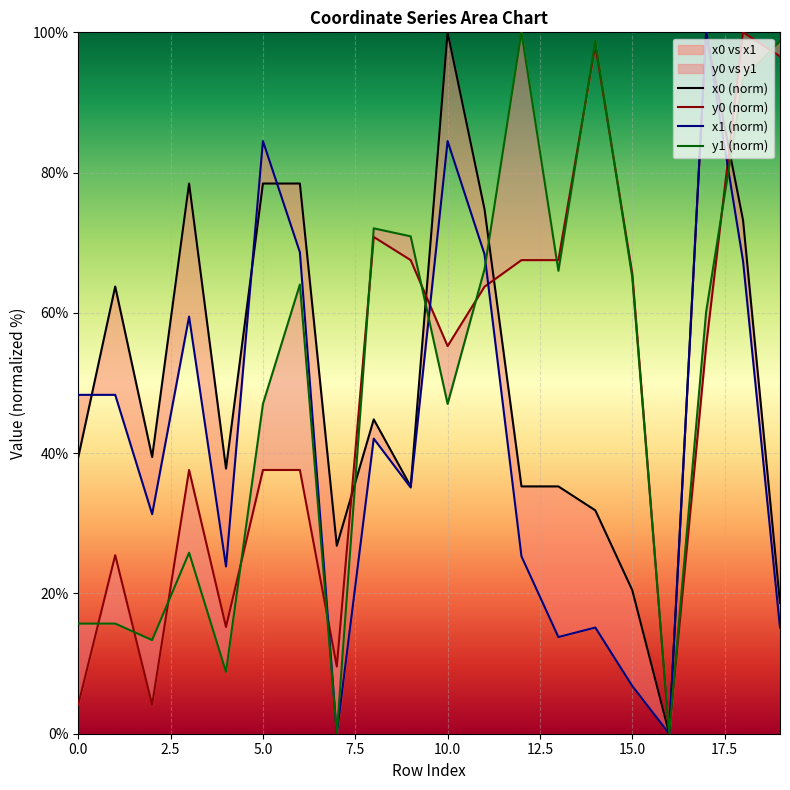

Rank the series at 18 from highest to lowest value.

y0 (norm), y1 (norm), x0 (norm), x1 (norm)